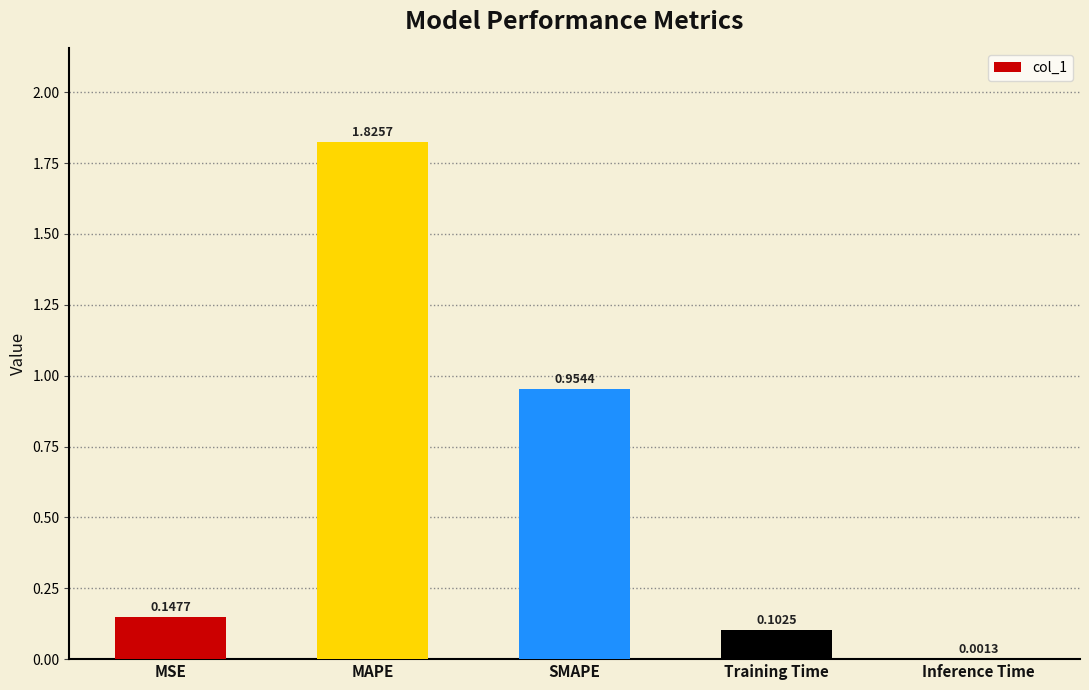

What is the change in value from MAPE to Training Time?

-1.7